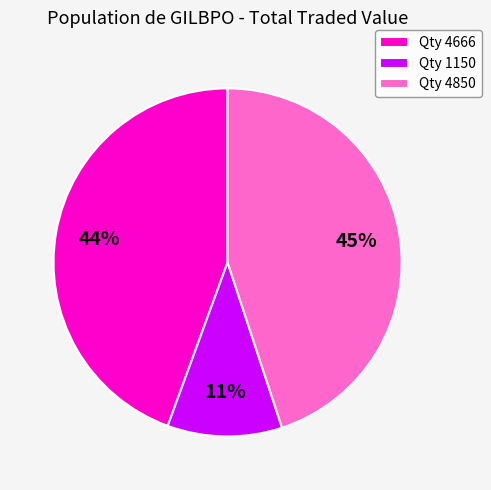

True or false: Qty 4666 accounts for 44% of the total.

True